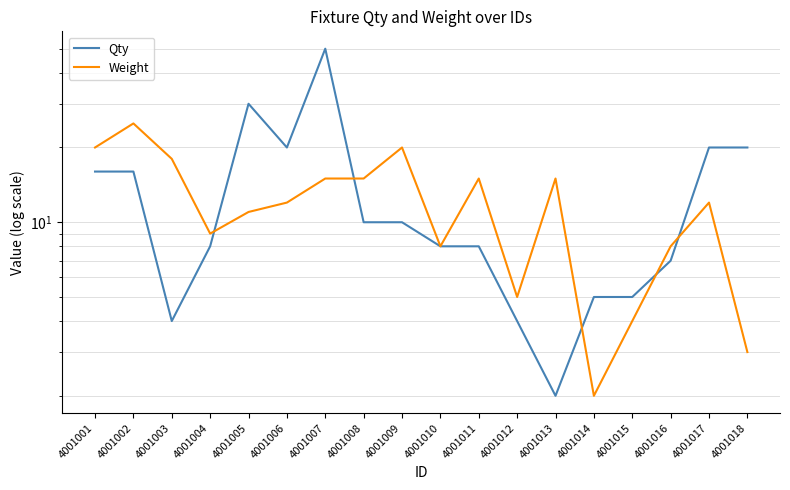

Which category has the lowest value across all series?

4001013